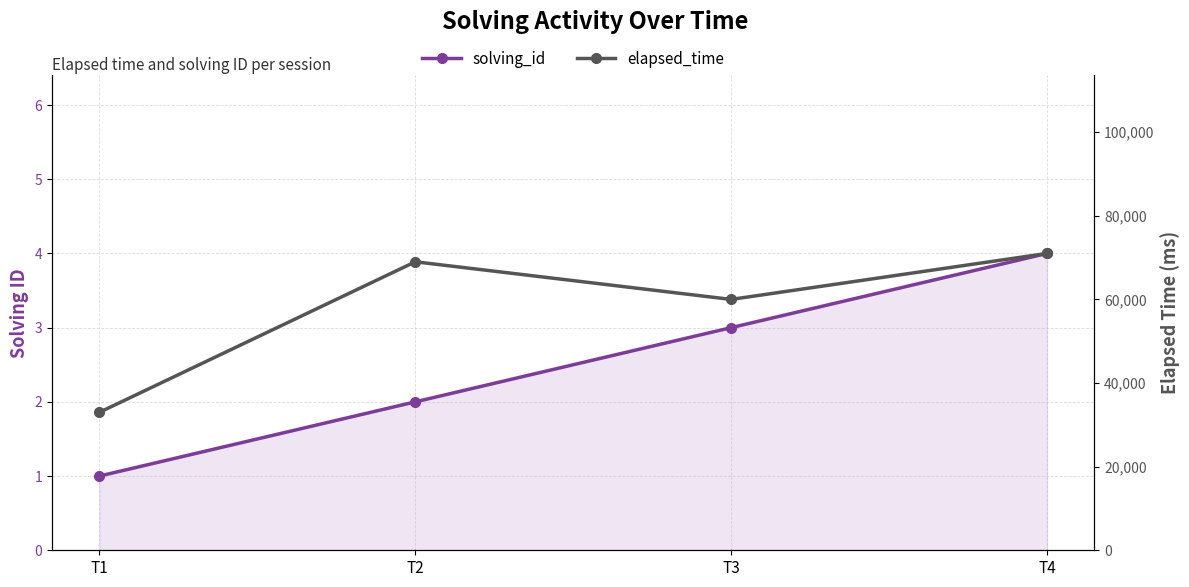

What is the difference between the highest and lowest values at T3?

59997